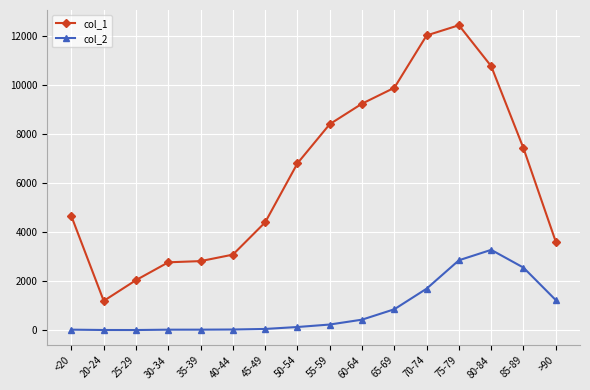

True or false: col_1 and col_2 cross at least once.

False